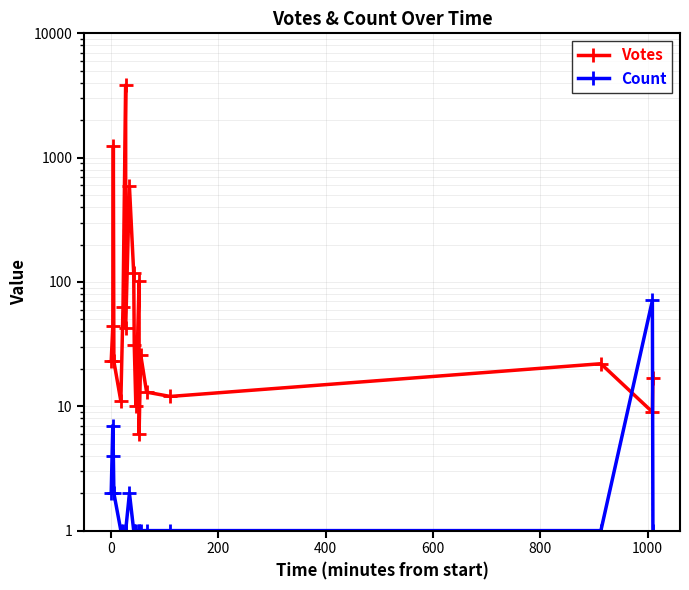

How many interior local valleys does the Votes series have?

6